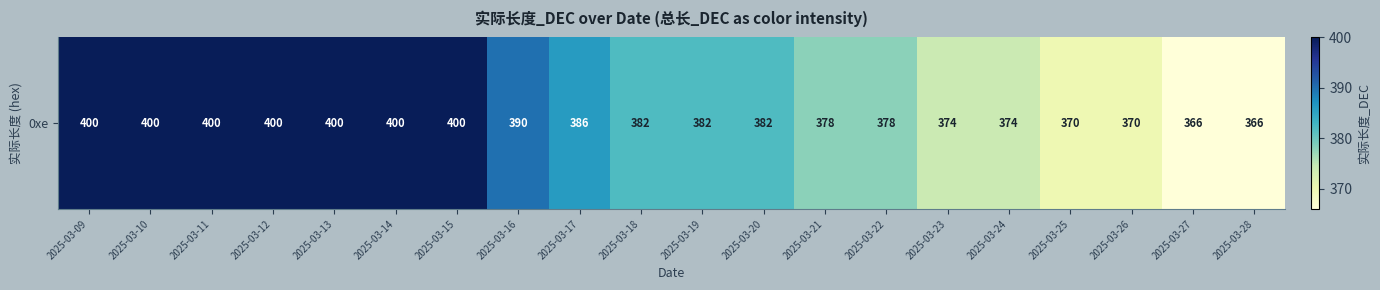

How many values exceed 382?

9